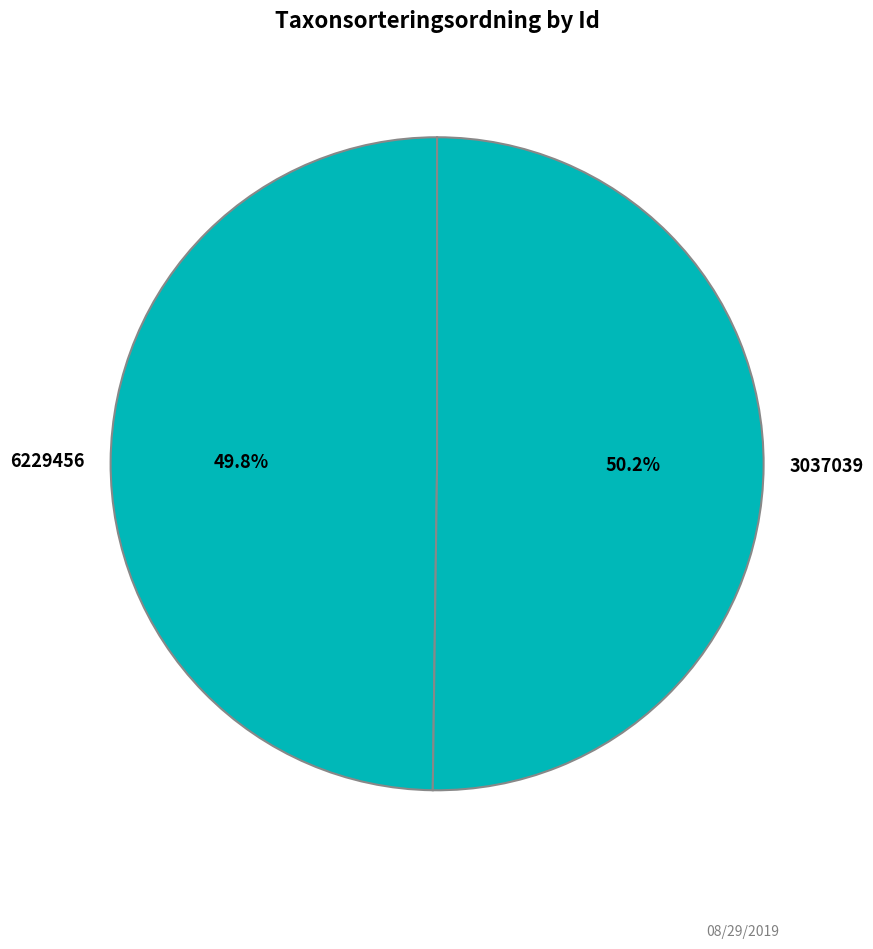

Count the number of slices in the pie.

2